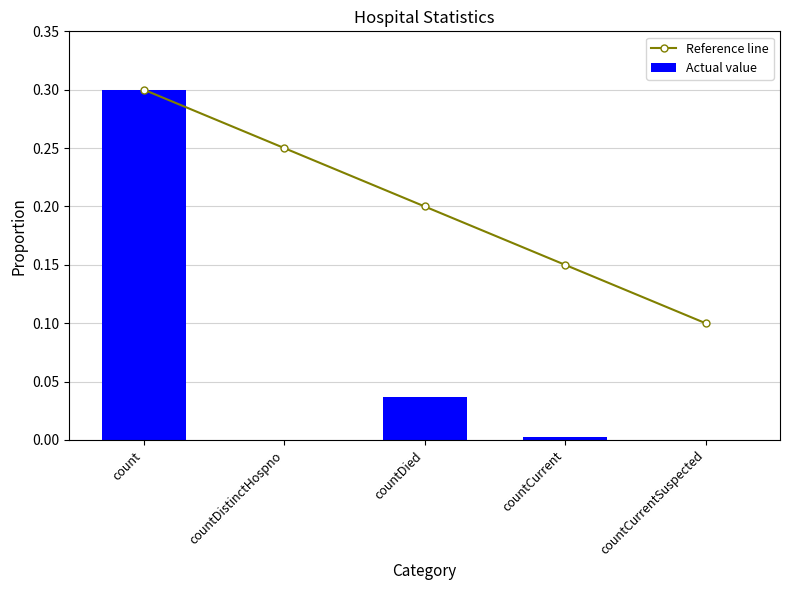

What is the difference between the maximum and minimum values in the Reference line series?

0.2